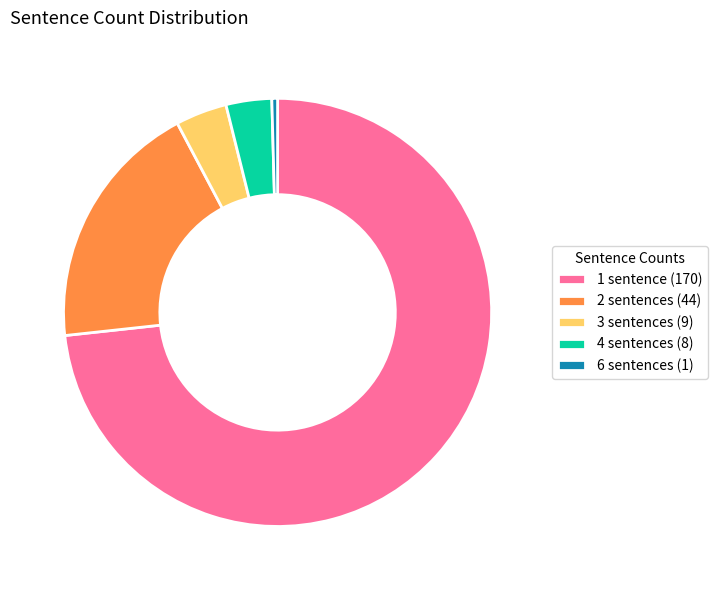

True or false: 2 sentences accounts for 12% of the total.

False